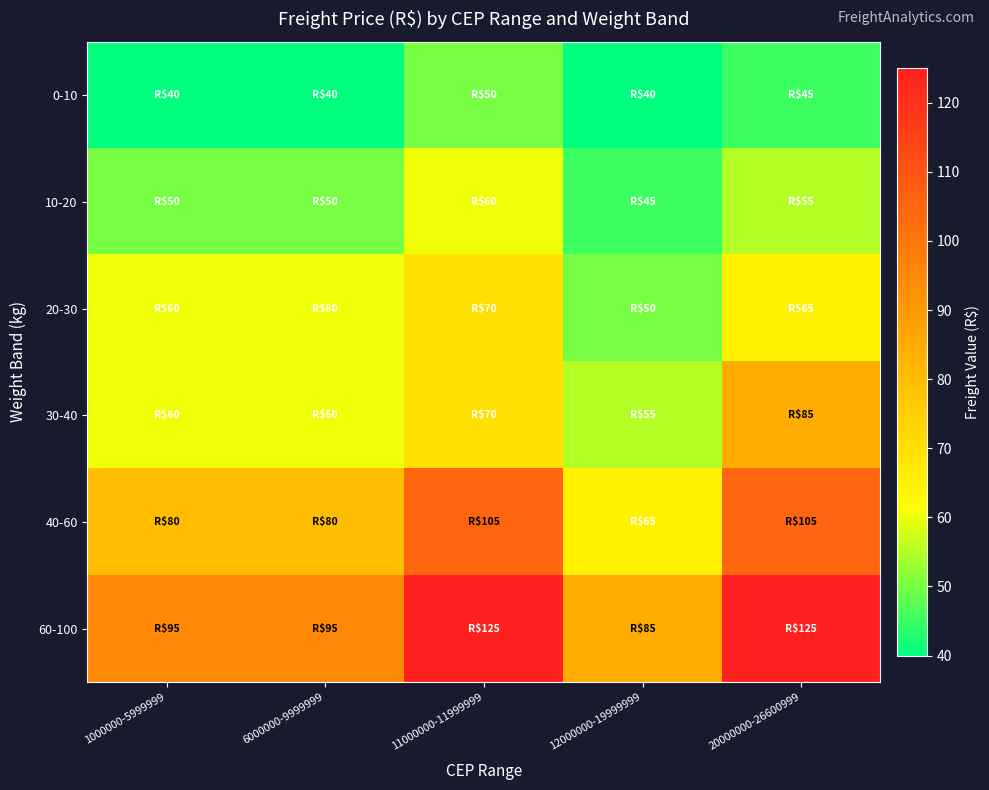

Between 20000000-26600999 and 12000000-19999999, which is larger?

20000000-26600999